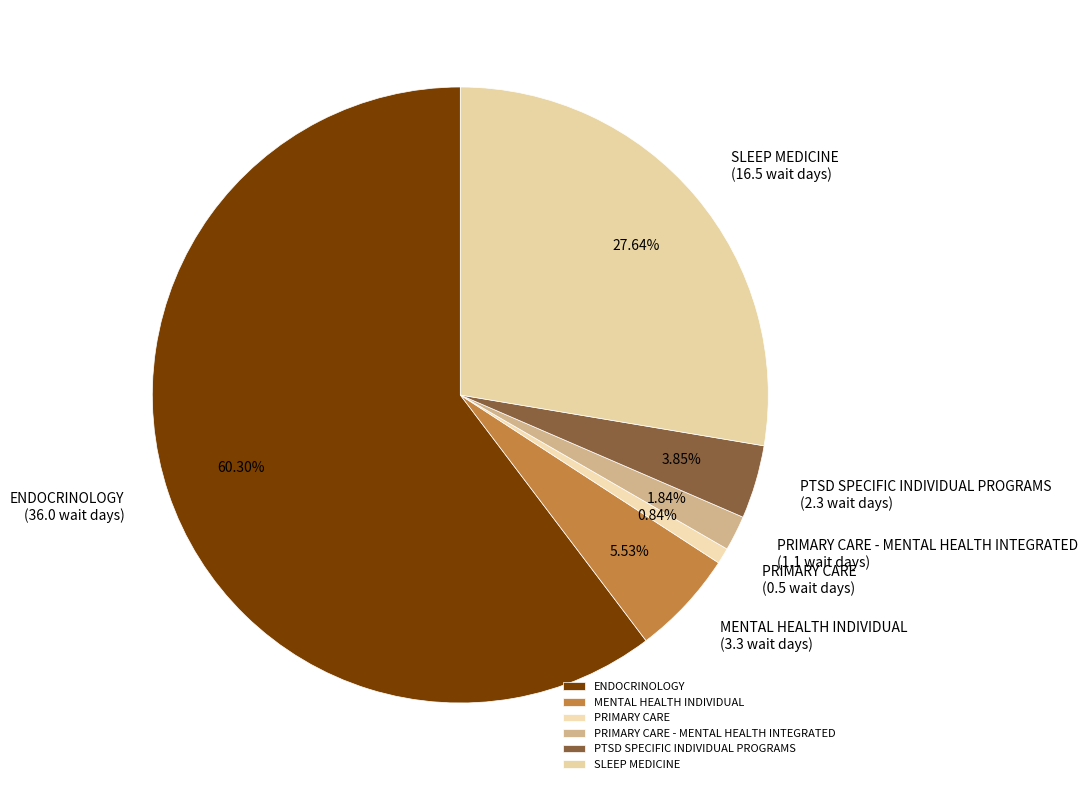

How many slices are in this pie chart?

6